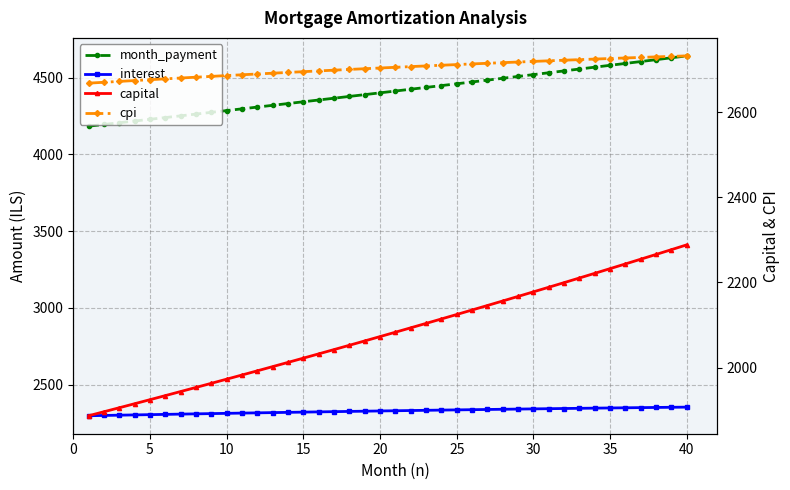

Which series has the largest total across all categories?

month_payment